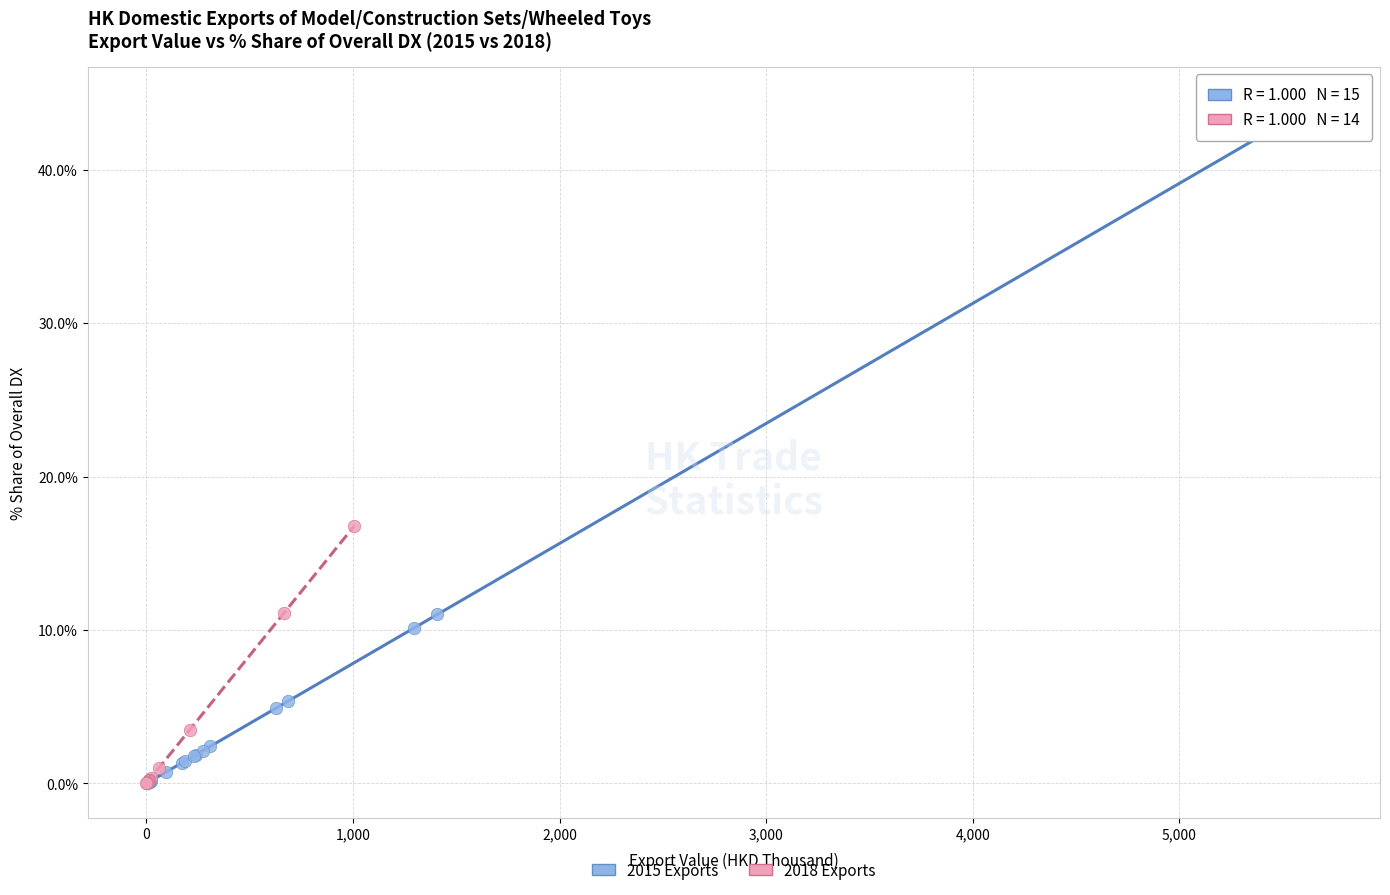

Which series reaches the maximum Y coordinate?

2015 Exports